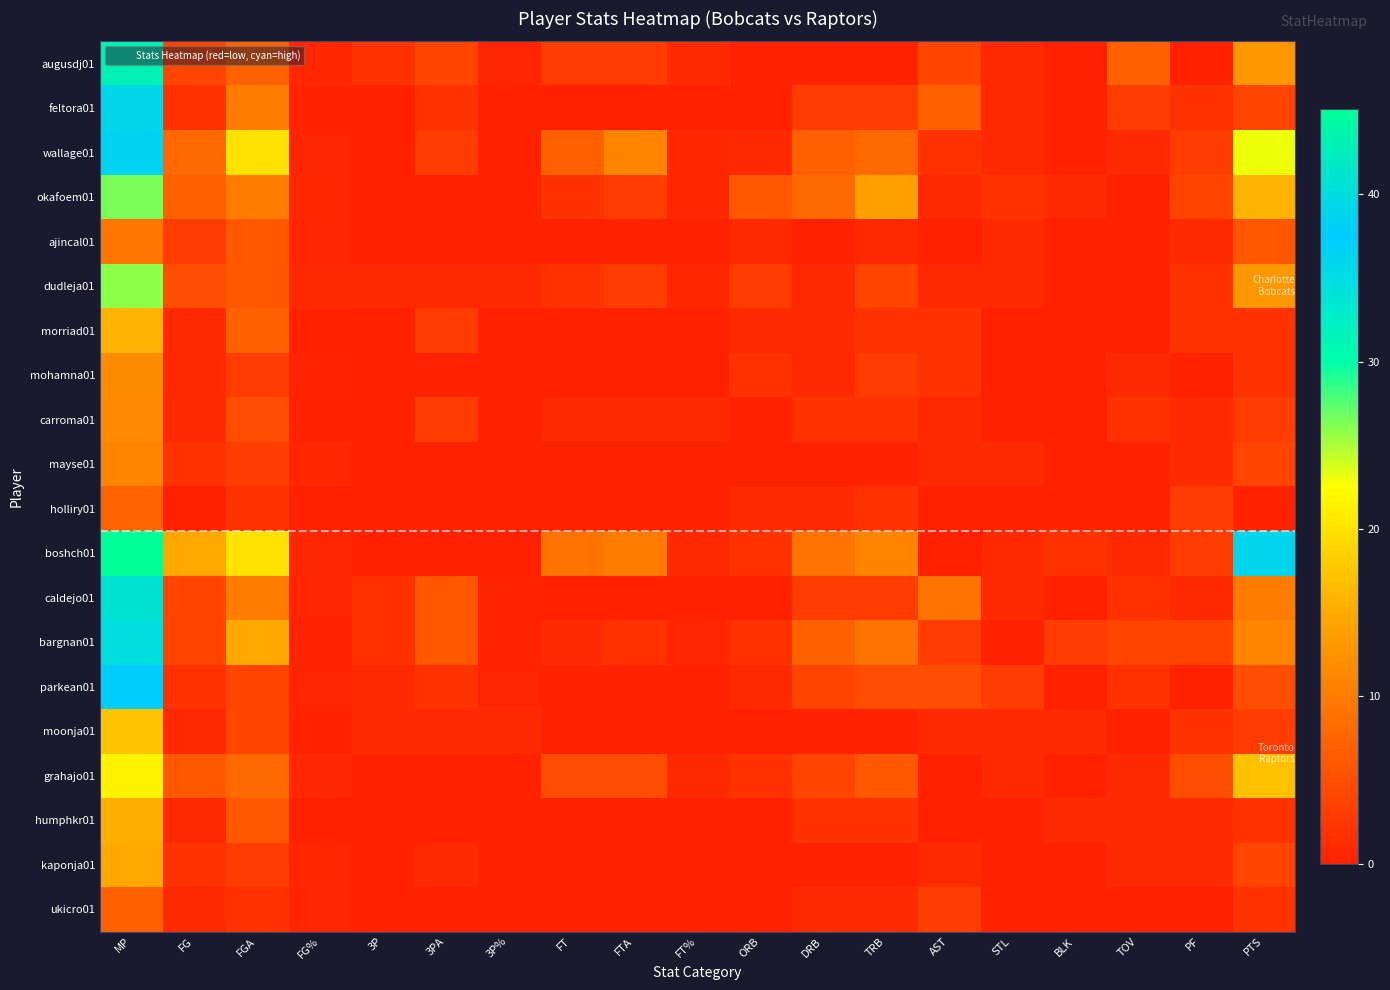

What is the difference between the highest and lowest values at BLK?

3.0